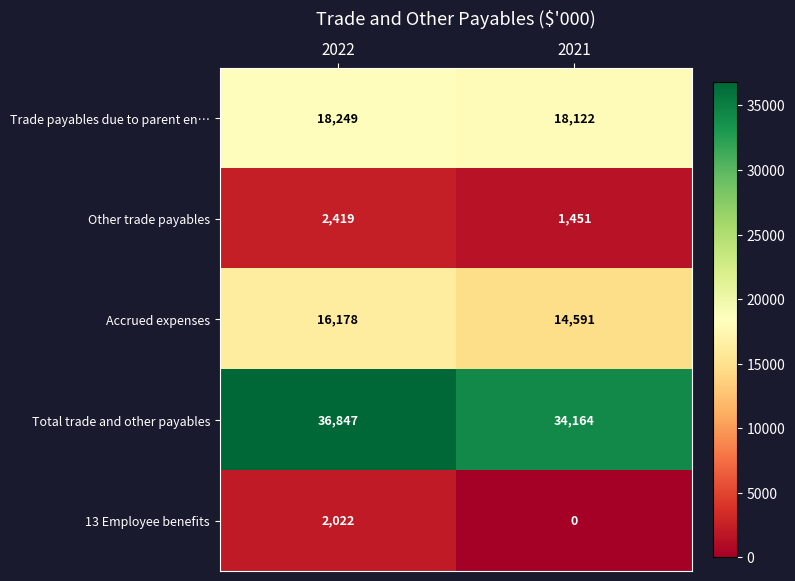

What is the sum of all Other trade payables values?

3870